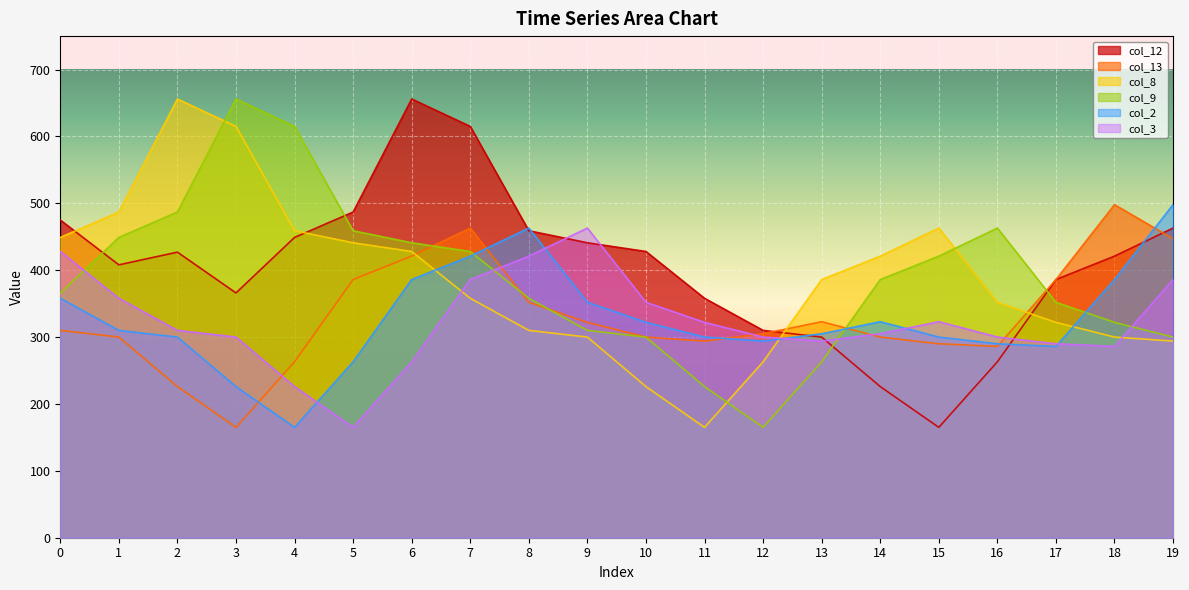

Rank the series by their maximum value, from highest to lowest.

col_12, col_8, col_9, col_13, col_2, col_3